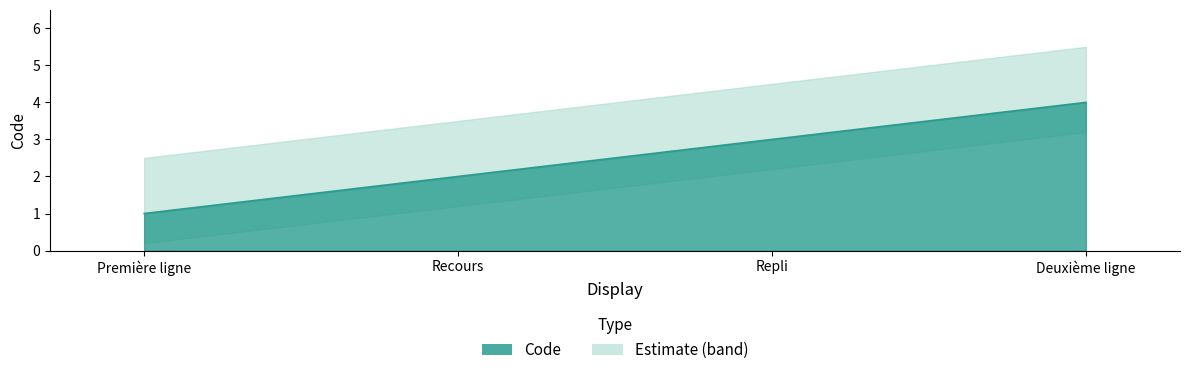

How many lines are shown in the chart?

1